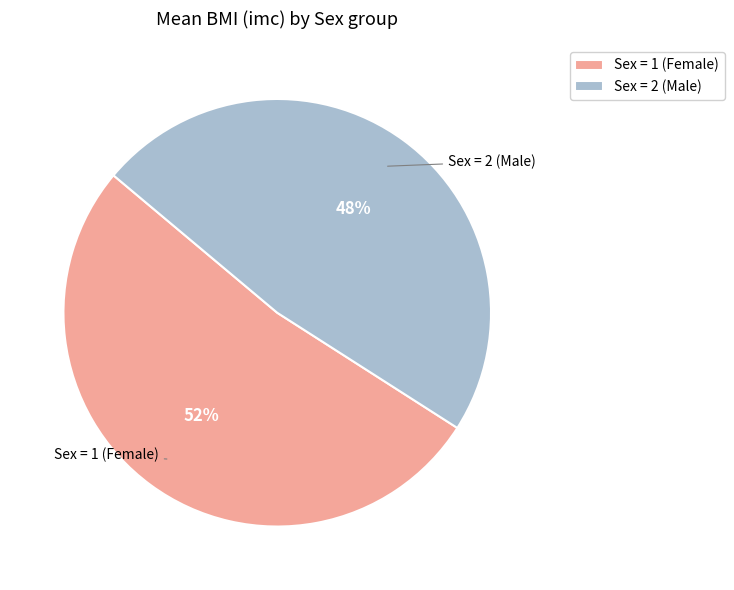

To the nearest percent, what percentage of the pie is Sex = 2 (Male)?

48%